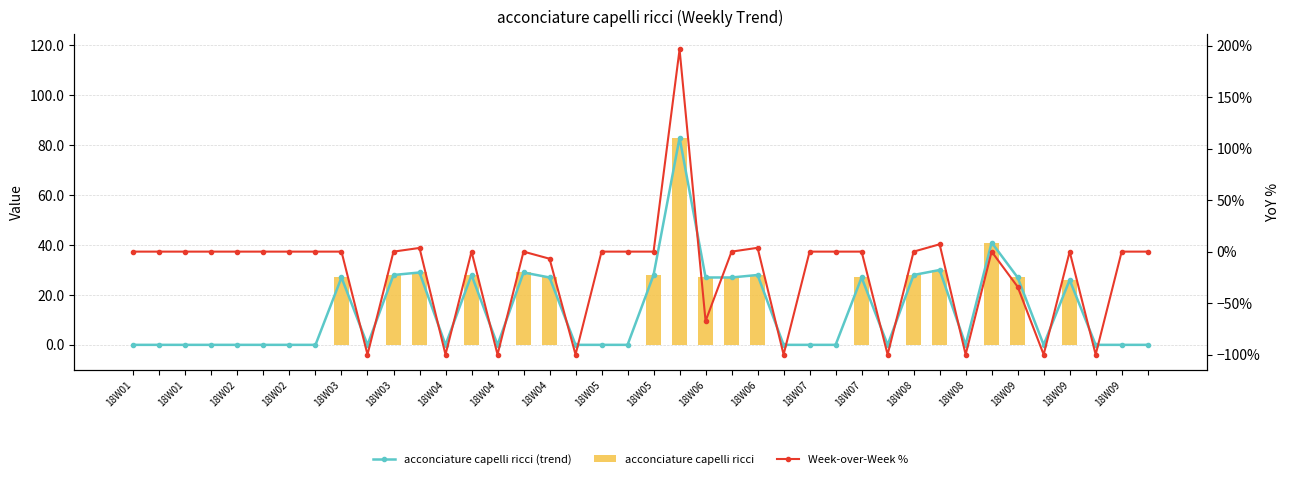

What value does the Week-over-Week % series have at 31?

7.1